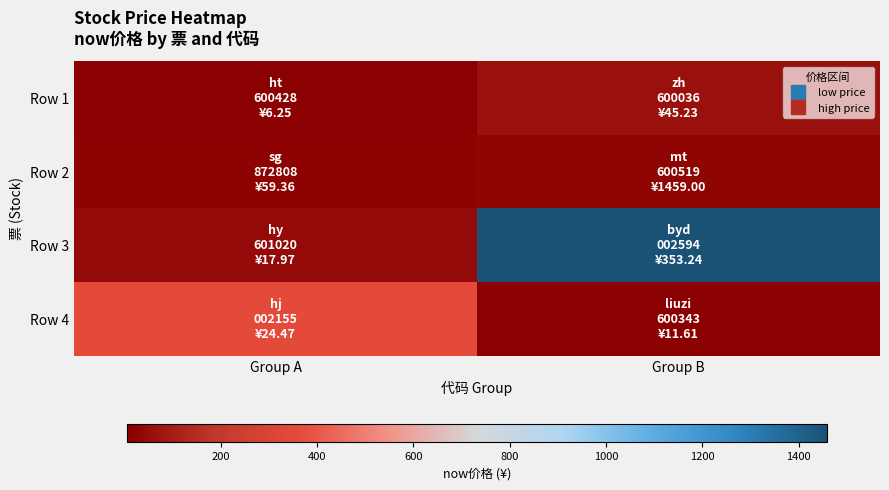

Which label corresponds to the smallest value in the chart?

Group A